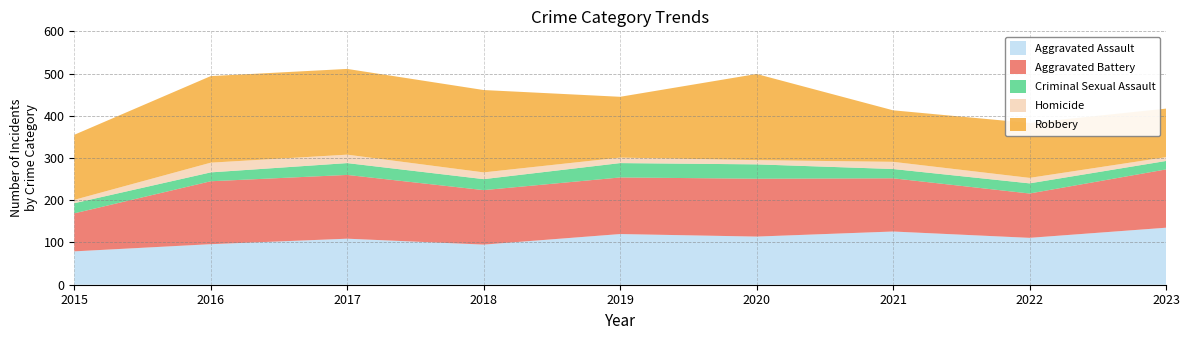

Reading right to left, transcribe all the data shown in this chart.

Aggravated Assault: 2023=135	2022=111	2021=126	2020=114	2019=120	2018=95	2017=109	2016=96	2015=79
Aggravated Battery: 2023=138	2022=105	2021=126	2020=137	2019=134	2018=129	2017=151	2016=149	2015=90
Criminal Sexual Assault: 2023=20	2022=24	2021=22	2020=34	2019=34	2018=26	2017=28	2016=21	2015=24
Homicide: 2023=9	2022=13	2021=17	2020=10	2019=13	2018=16	2017=20	2016=23	2015=8
Robbery: 2023=115	2022=130	2021=122	2020=204	2019=144	2018=195	2017=203	2016=205	2015=154